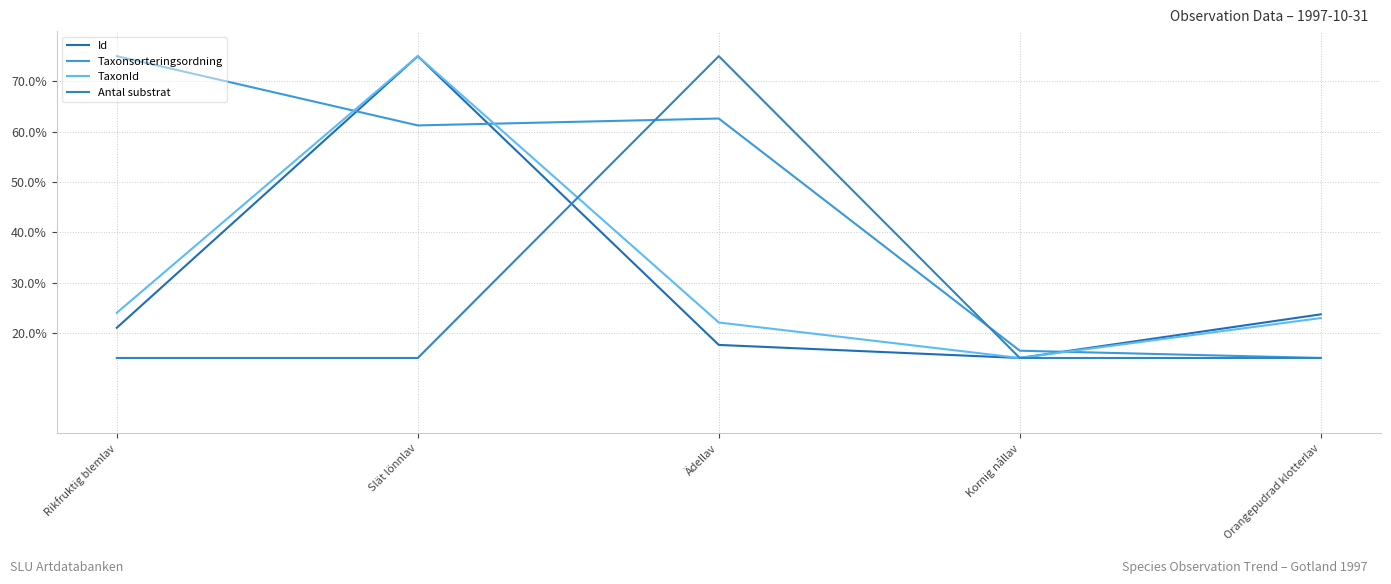

How many lines are shown in the chart?

4